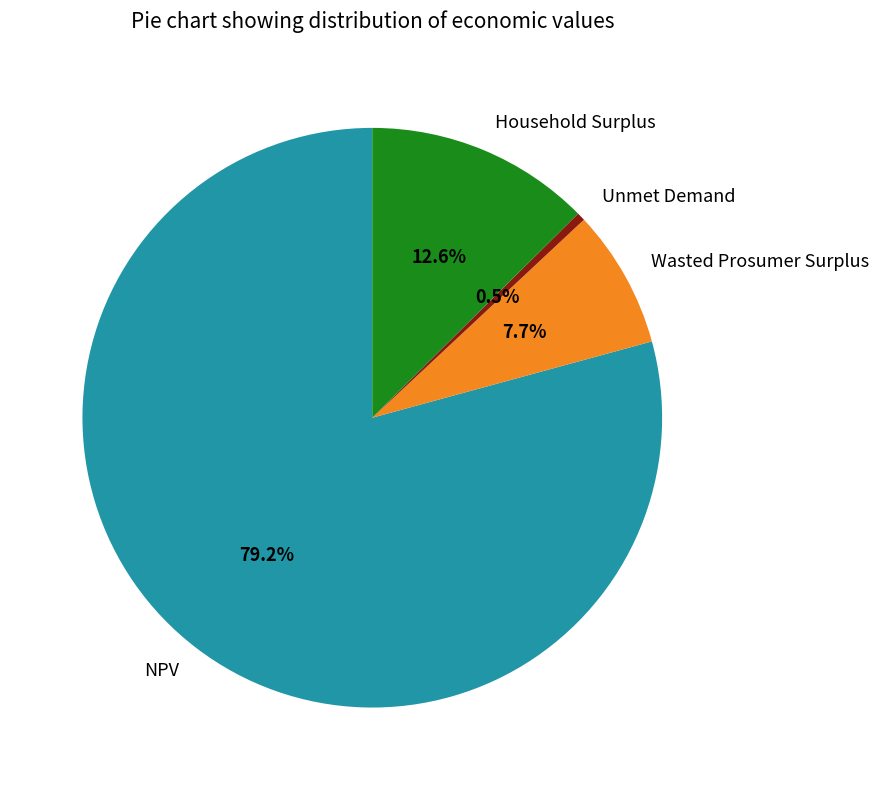

What is the largest slice in the pie chart?

NPV